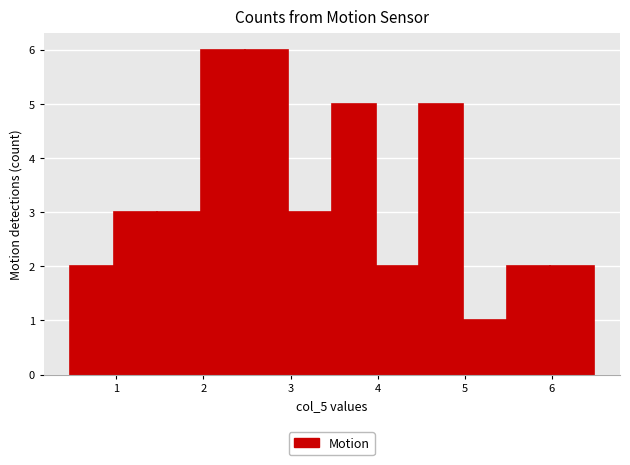

Reading left to right, transcribe this chart: for each bar, give the range it covers on the x-axis and its height. Neither the bar edges nor the heights are printed on the chart, so give them approximately, as read against the axes.

0.5 to 1.0: 2
1.0 to 1.5: 3
1.5 to 2.0: 3
2.0 to 2.5: 6
2.5 to 3.0: 6
3.0 to 3.5: 3
3.5 to 4.0: 5
4.0 to 4.5: 2
4.5 to 5.0: 5
5.0 to 5.5: 1
5.5 to 6.0: 2
6.0 to 6.5: 2